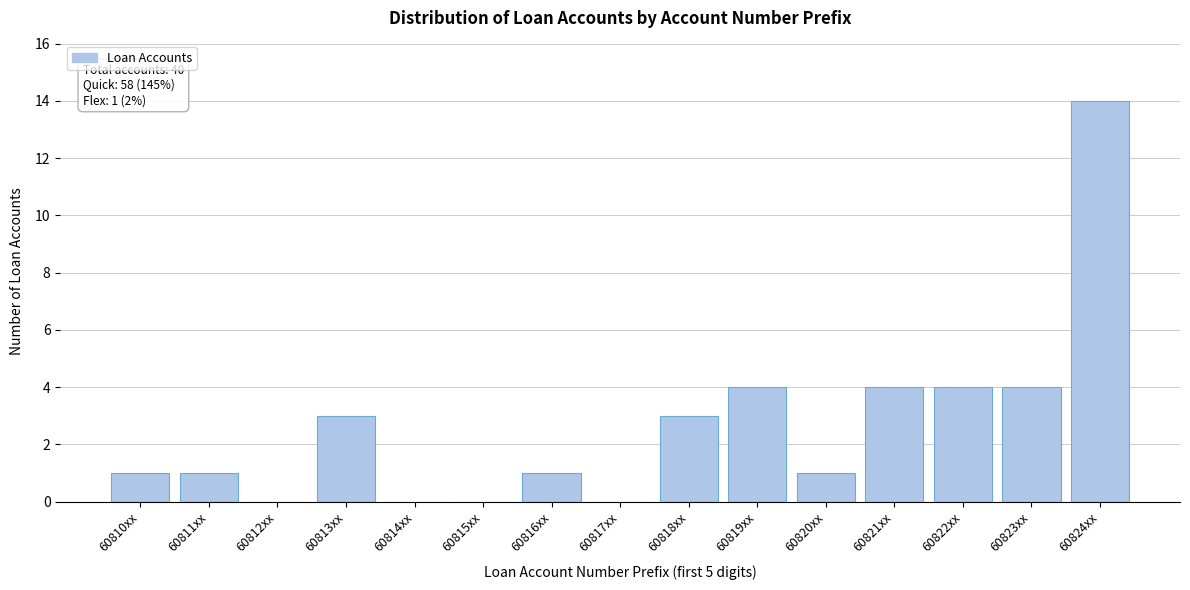

Reading left to right, transcribe all the data shown in this chart.

60810xx=1	60811xx=1	60812xx=0	60813xx=3	60814xx=0	60815xx=0	60816xx=1	60817xx=0	60818xx=3	60819xx=4	60820xx=1	60821xx=4	60822xx=4	60823xx=4	60824xx=14